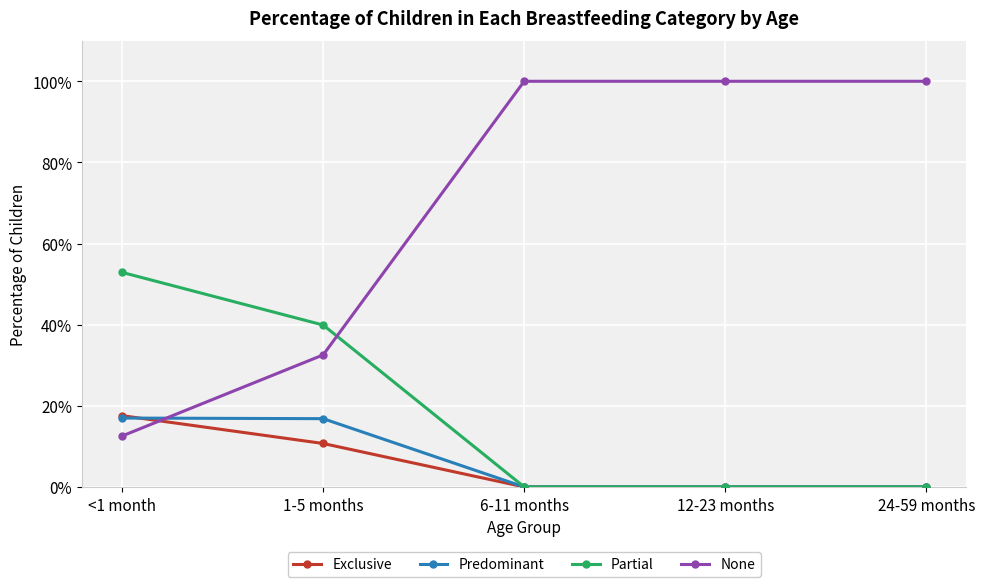

Is the value of Exclusive at 12-23 months greater than the value of None at 6-11 months?

No